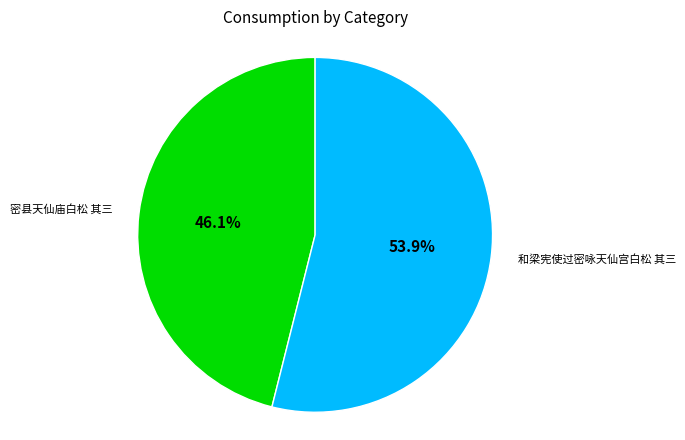

Does any single category account for the majority?

Yes